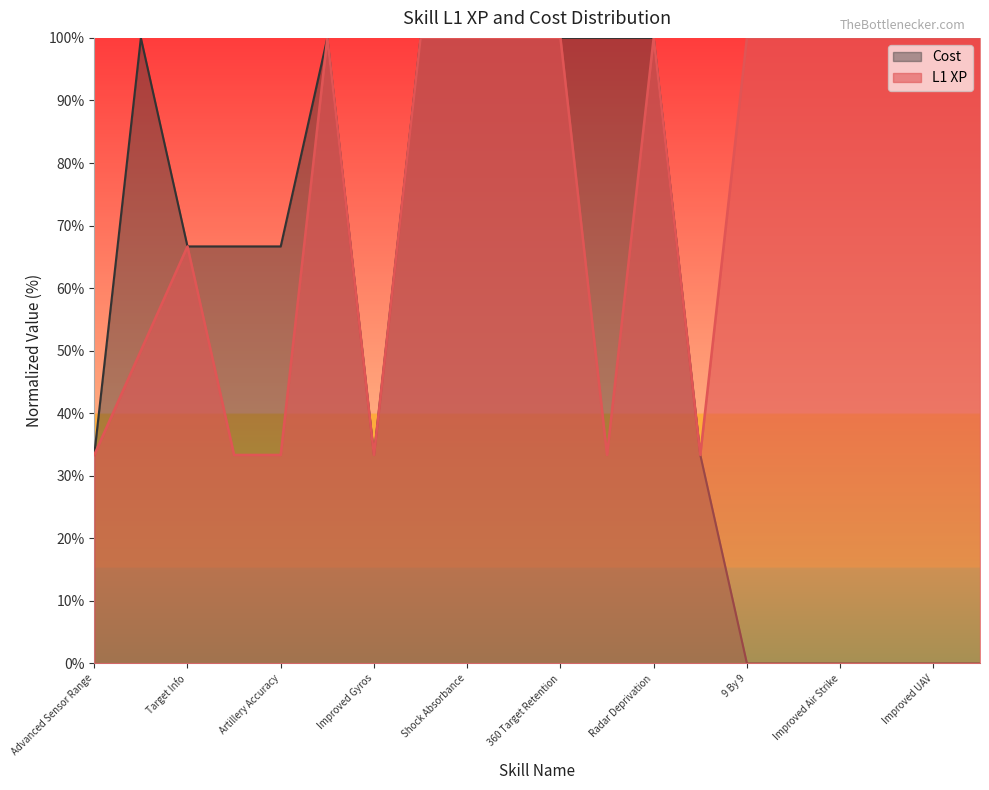

True or false: Cost and L1 XP cross at least once.

False